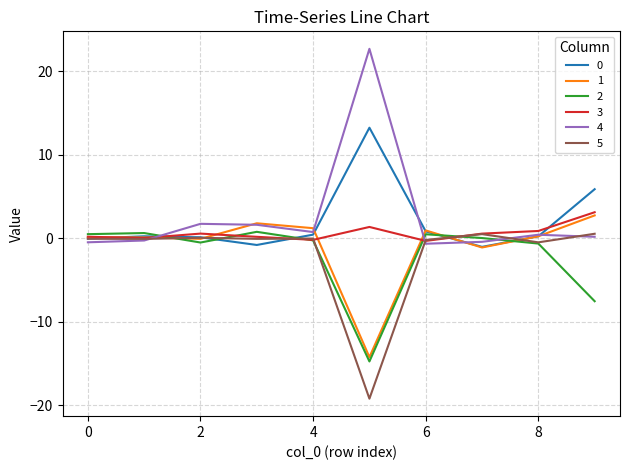

Which series ends up on top after the final intersection of 3 and 1?

3